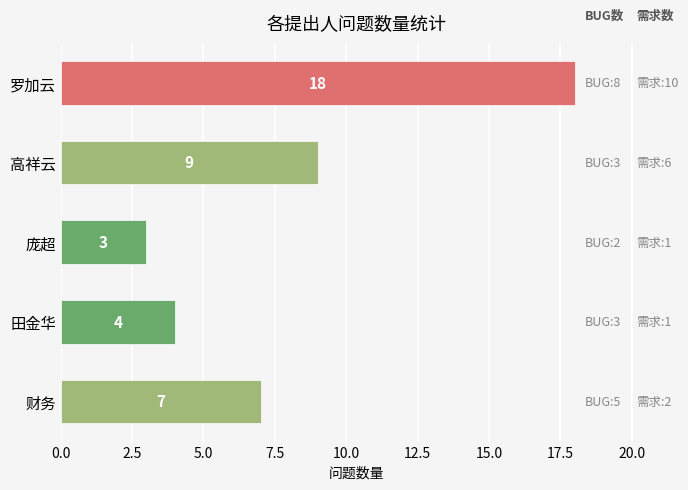

What is the label of the 1st bar from the top?

罗加云